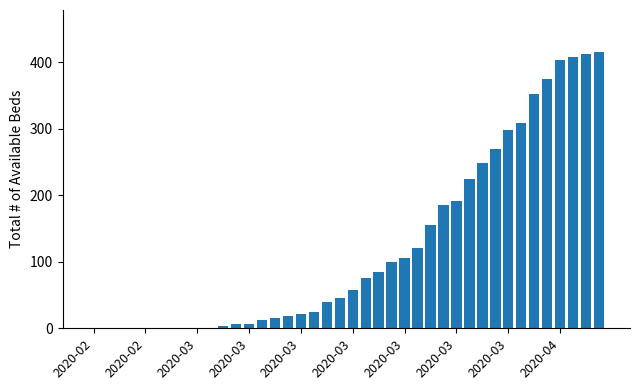

What is the greatest value displayed?

416